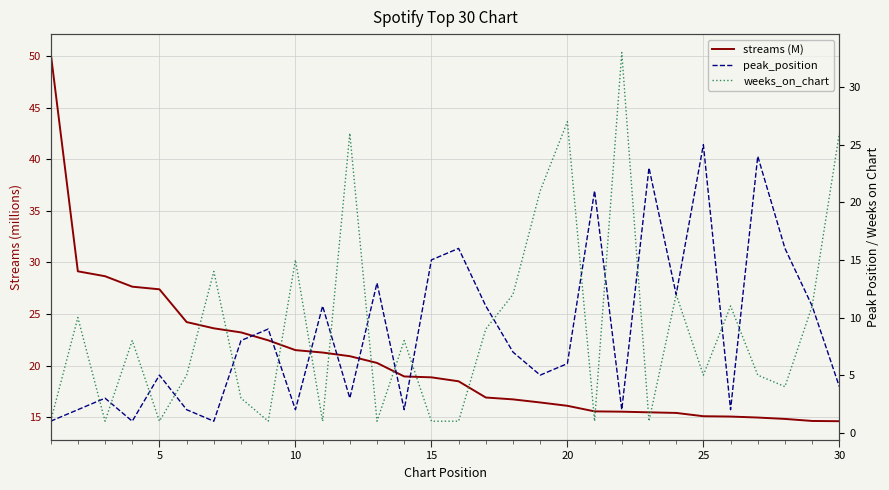

How many values in the streams (M) series exceed 18?

16